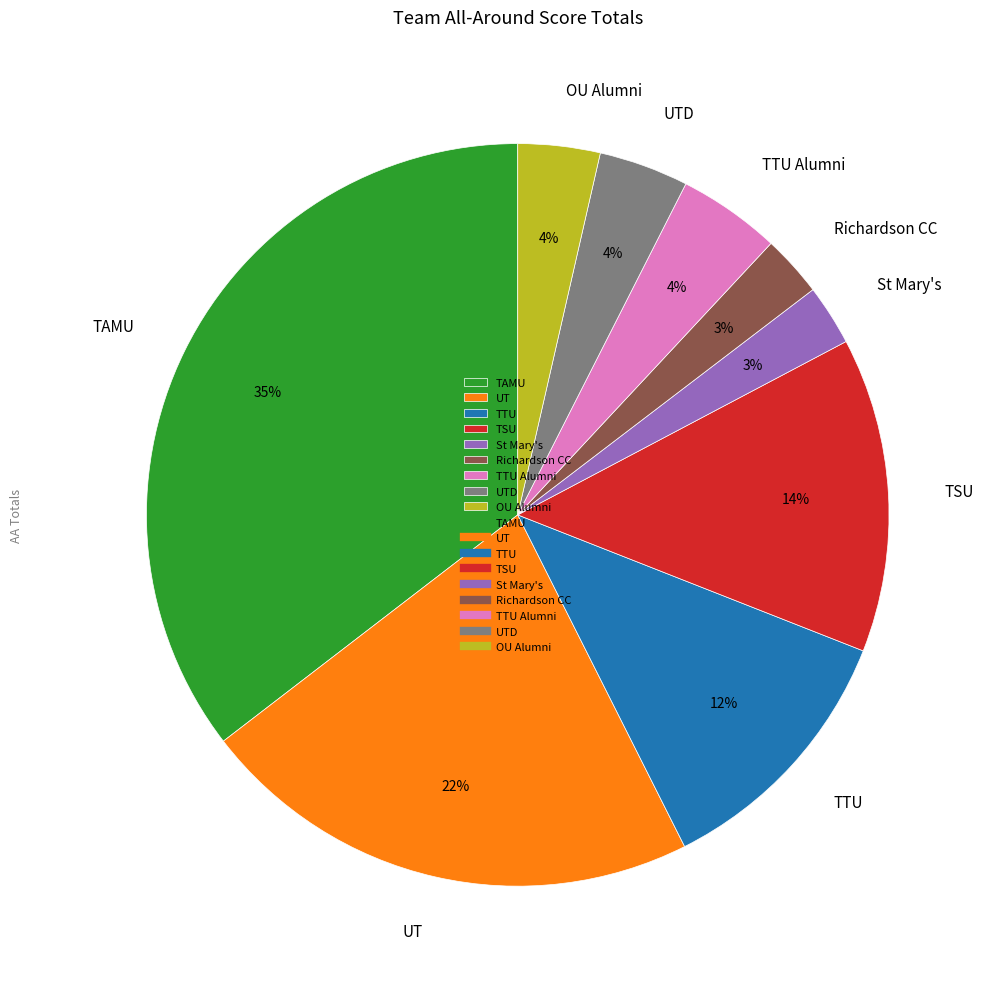

Which slice is the largest?

TAMU